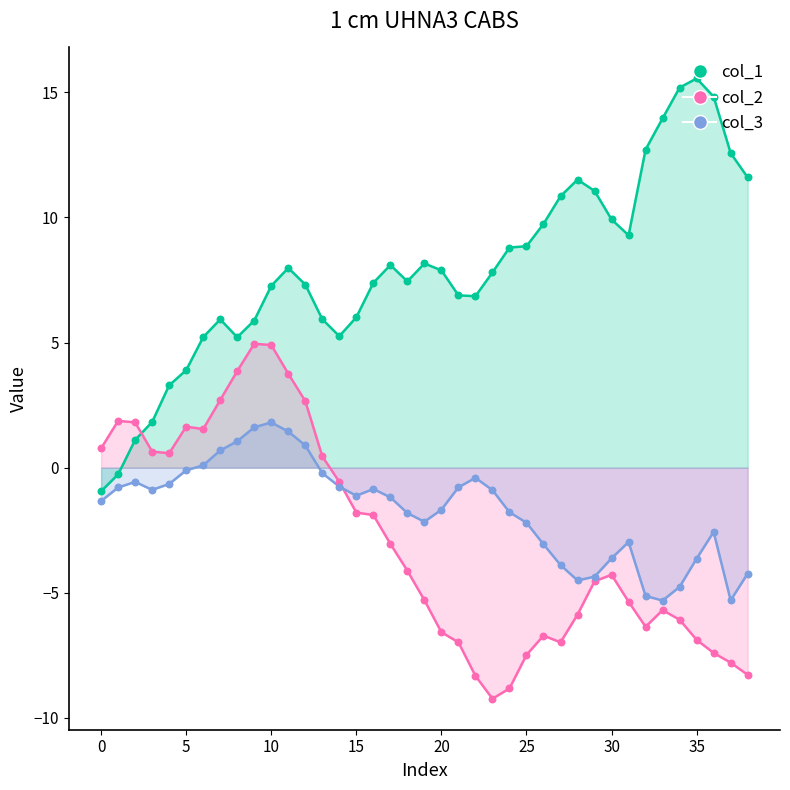

At how many categories does at least one series exceed 8?

17